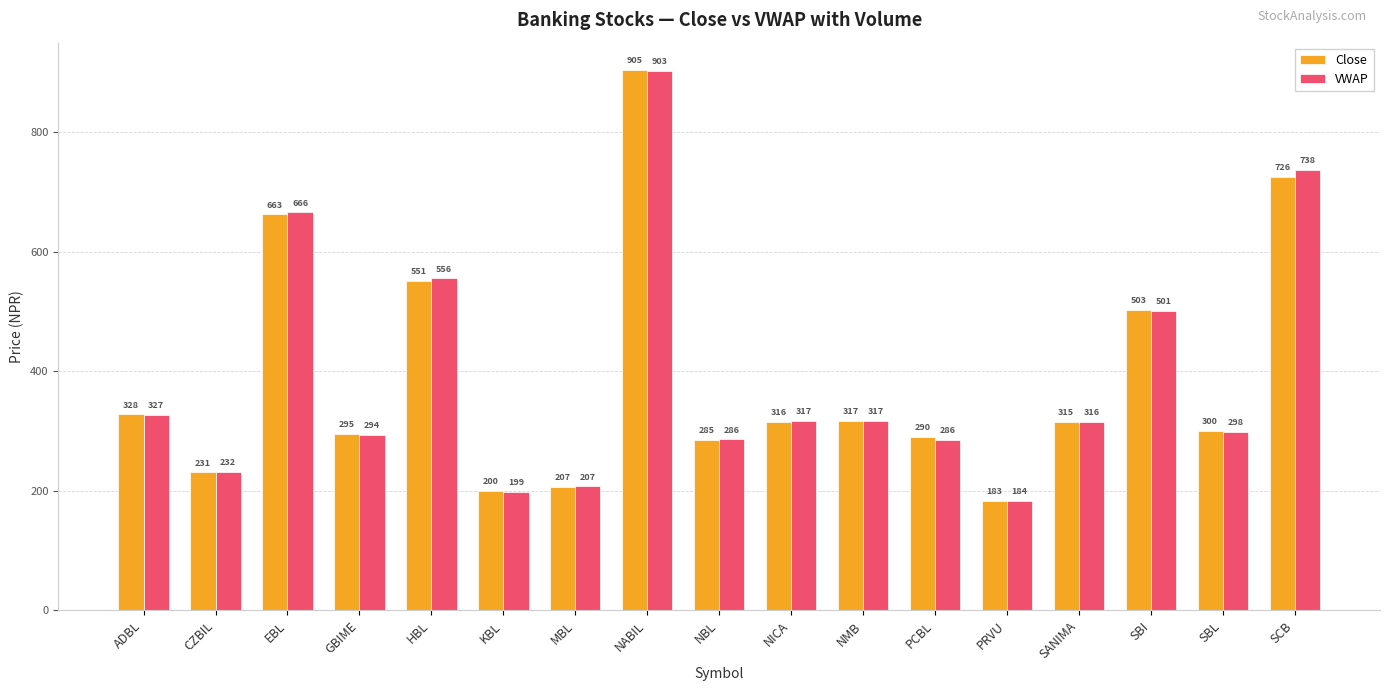

The value of Close at SBI is 503.0. True or false?

True